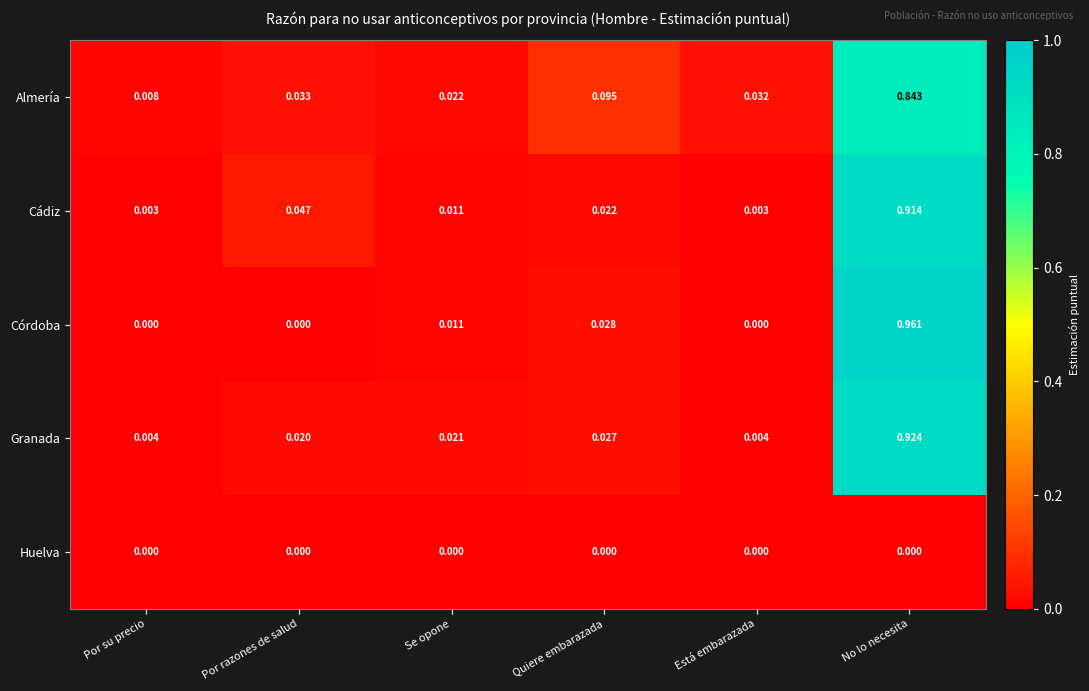

How many series are shown in this chart?

5